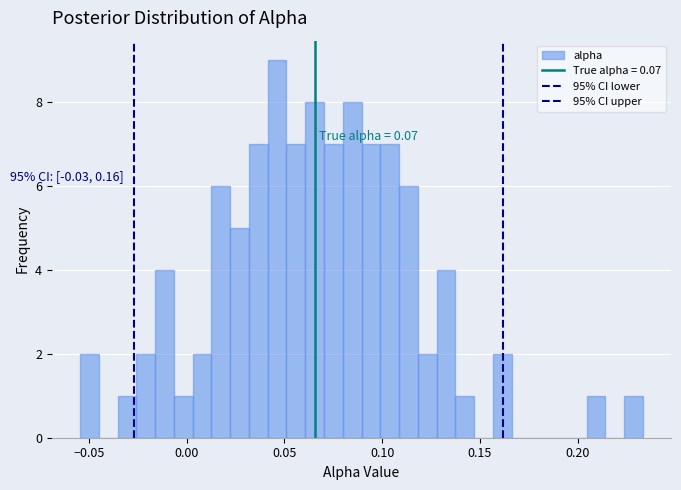

Read against the x-axis, roughly where is the centre of the tallest bar?

0.045